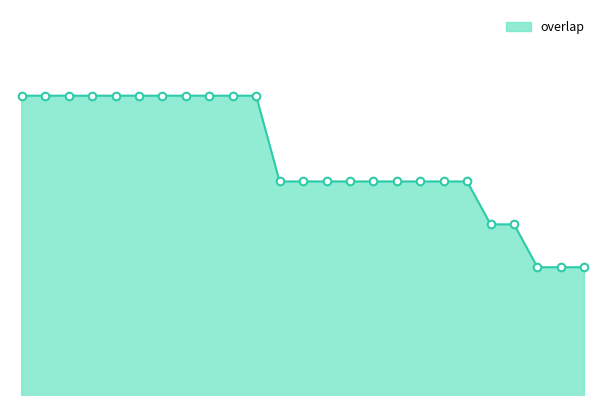

How many lines are shown in the chart?

1